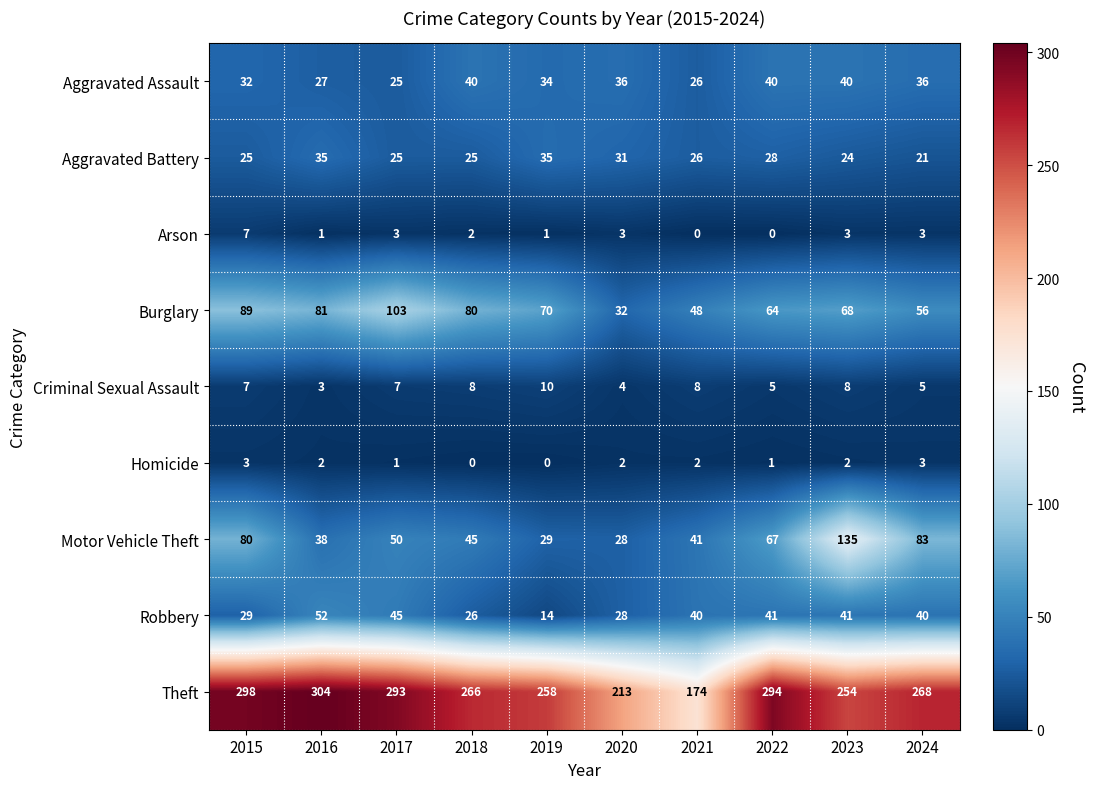

What is the average value of the Aggravated Battery series?

28